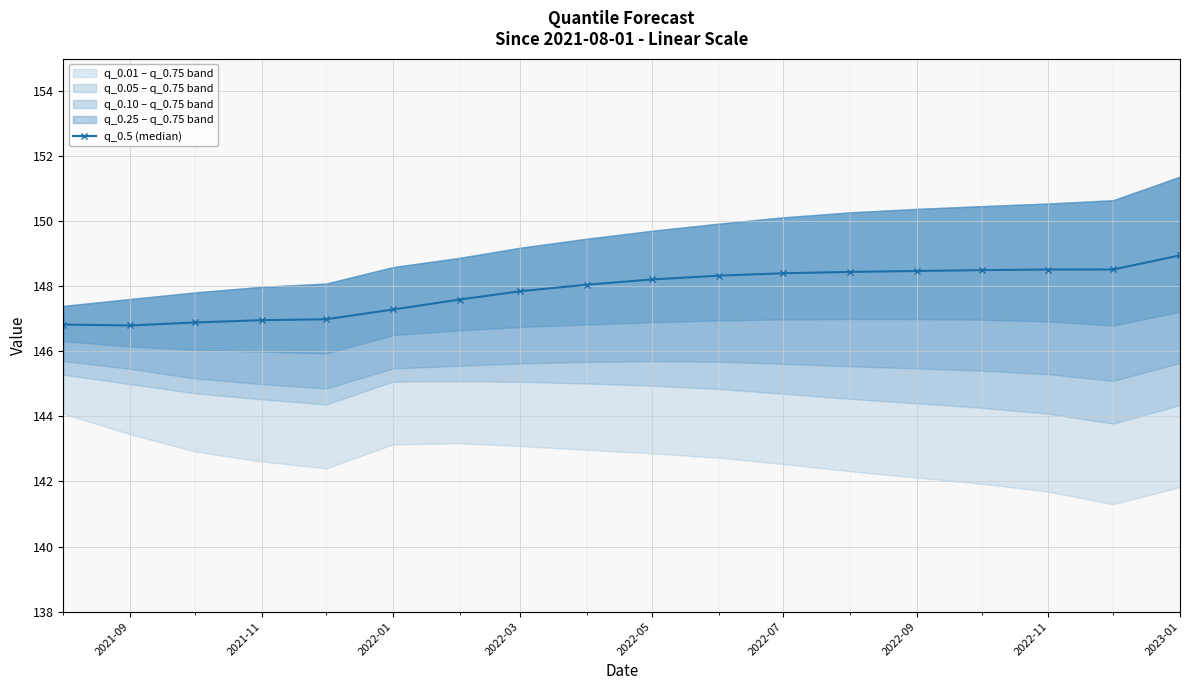

How many points are lower than both their immediate neighbors (excluding endpoints)?

1